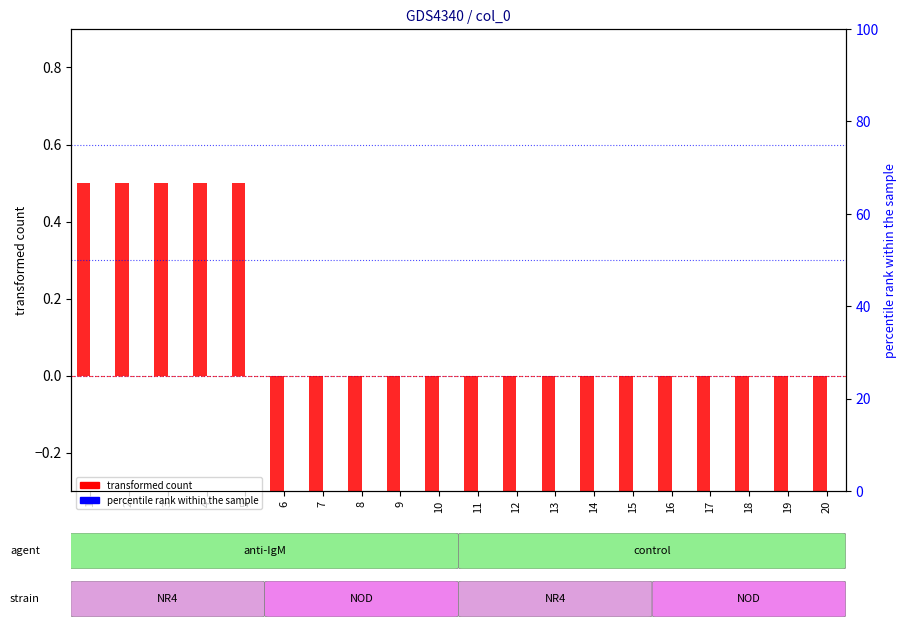

What is the maximum value shown in the chart?

0.5